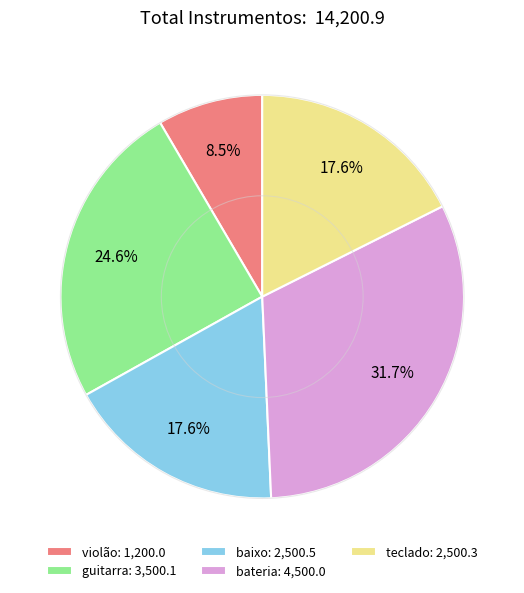

Is the sum of teclado: 2,500.3 and violão: 1,200.0 greater than half?

No